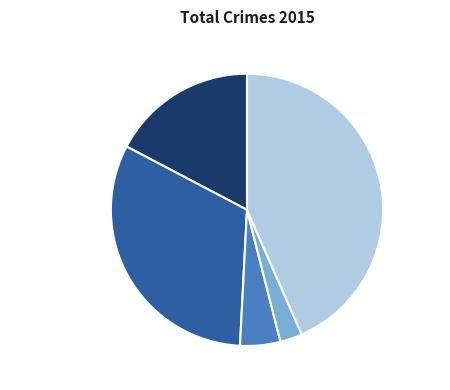

Rank the categories by value from lowest to highest.

Homicide, Criminal Sexual Assault, Aggravated Assault, Aggravated Battery, Robbery